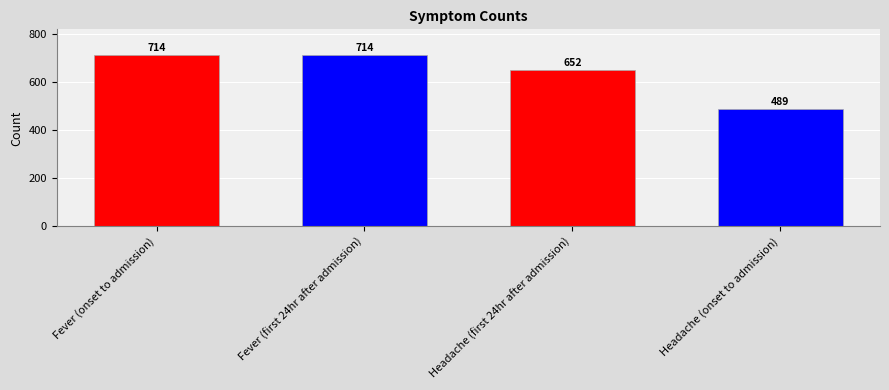

Between Headache (onset to admission) and Fever (first 24hr after admission), which is larger?

Fever (first 24hr after admission)